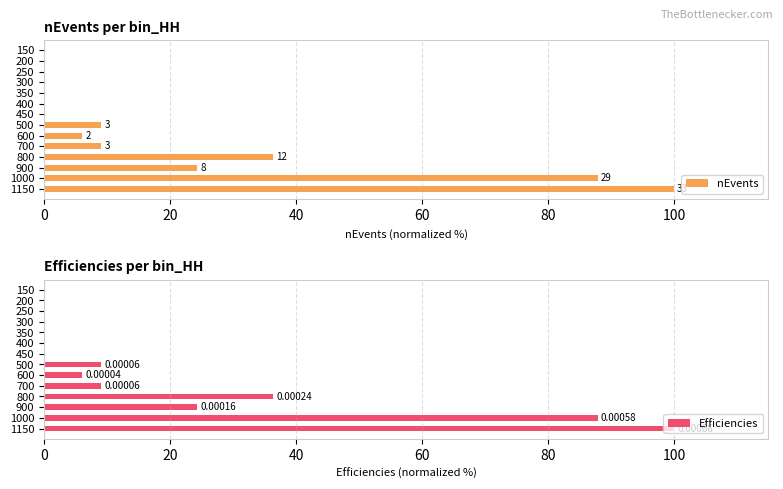

What are all the series names shown in the legend?

nEvents, Efficiencies